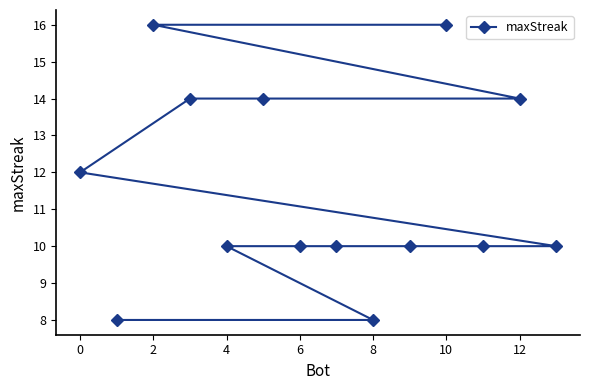

Count the values in the range 10 to 14.

10